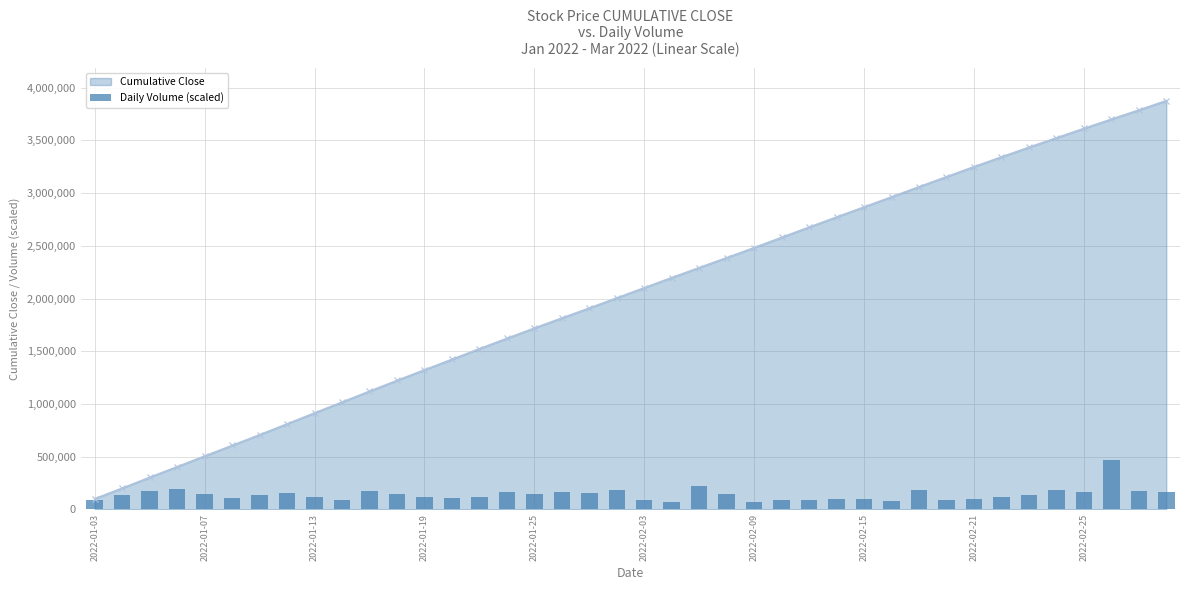

Where is the data nearest to the value 266901?

22